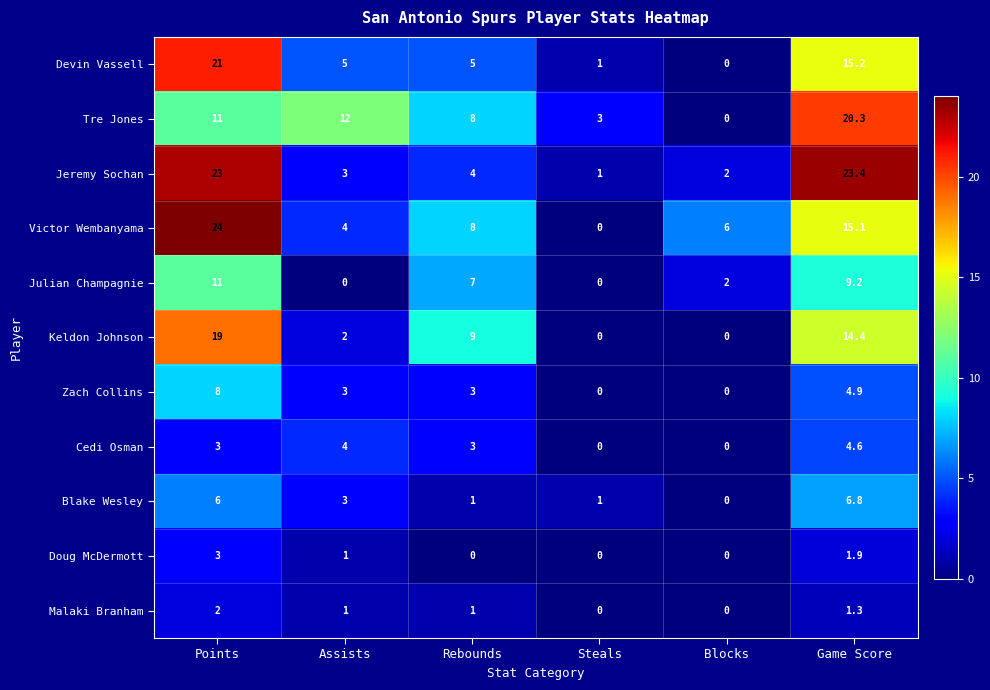

True or false: Cedi Osman has a value of -2.3 at Steals.

False